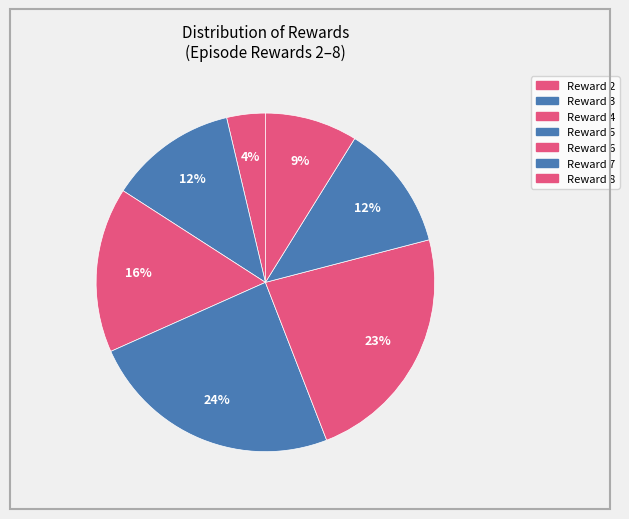

How many segments does this pie chart have?

7